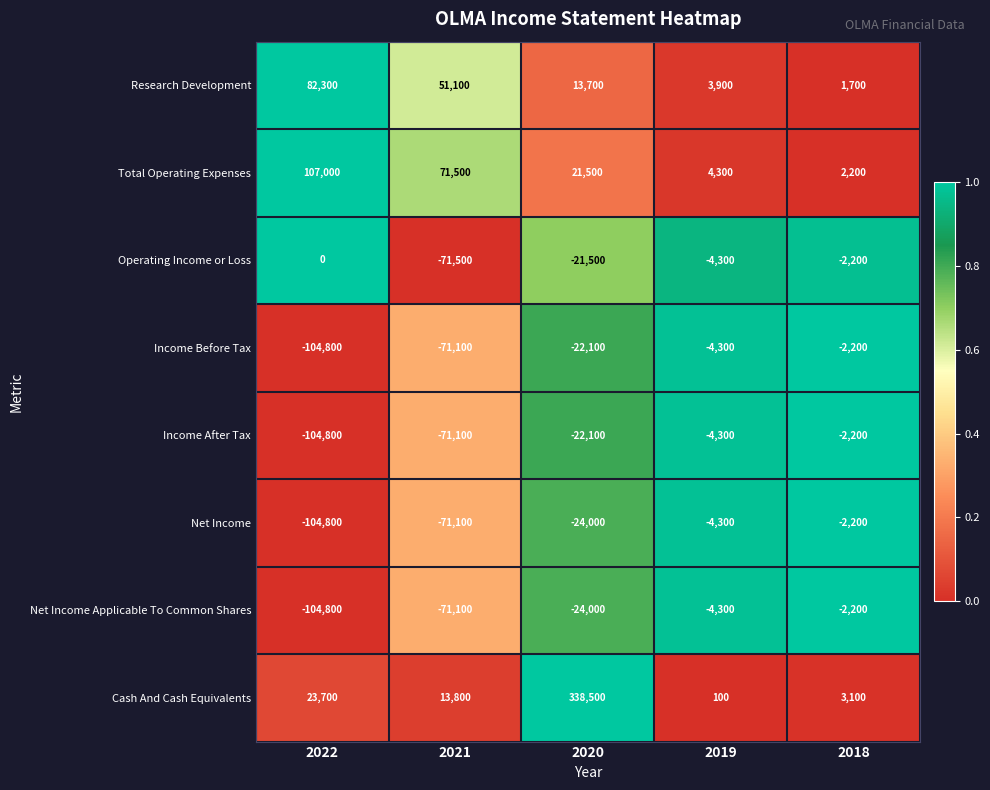

What is the total value across all series at 2022?

-206200